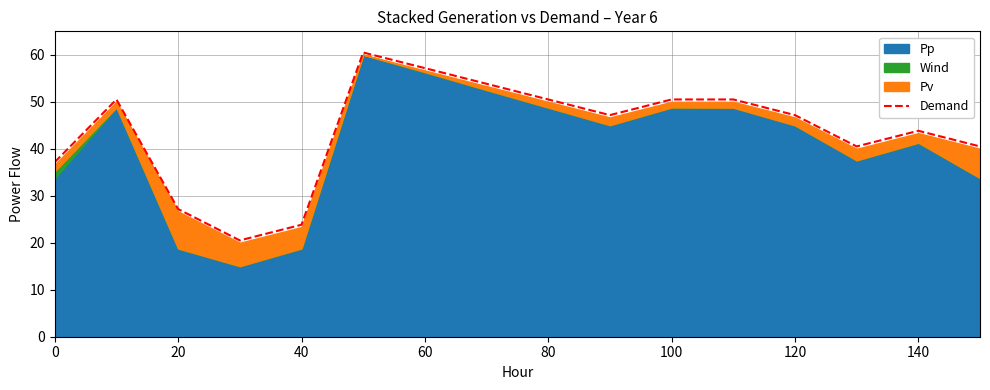

True or false: Demand has a value of 27.2 at 20.

True